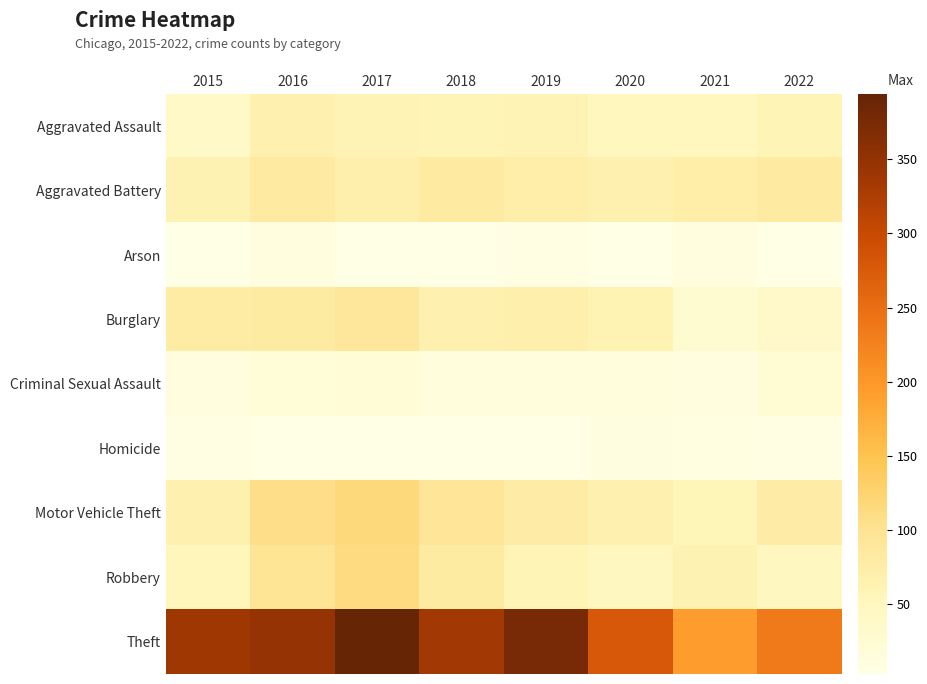

Which series has the widest spread of values?

Theft